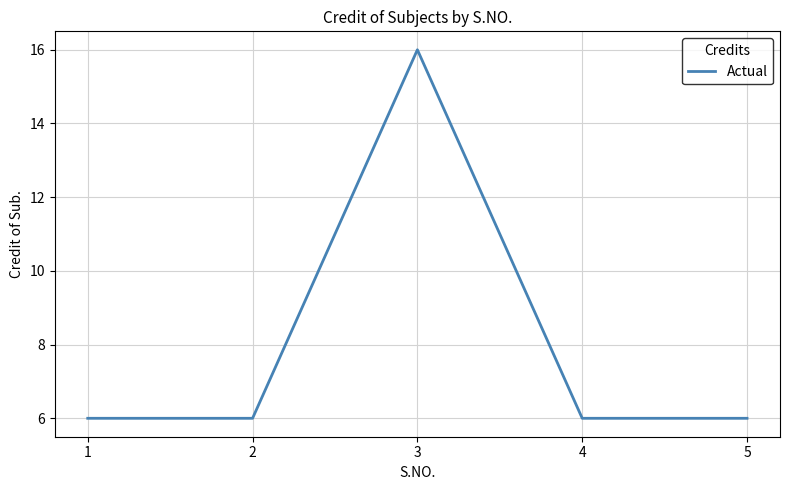

Where is the first local maximum?

3